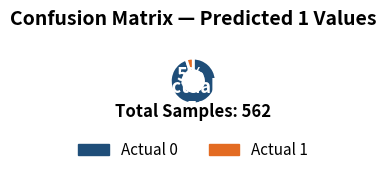

How many slices are in this pie chart?

2